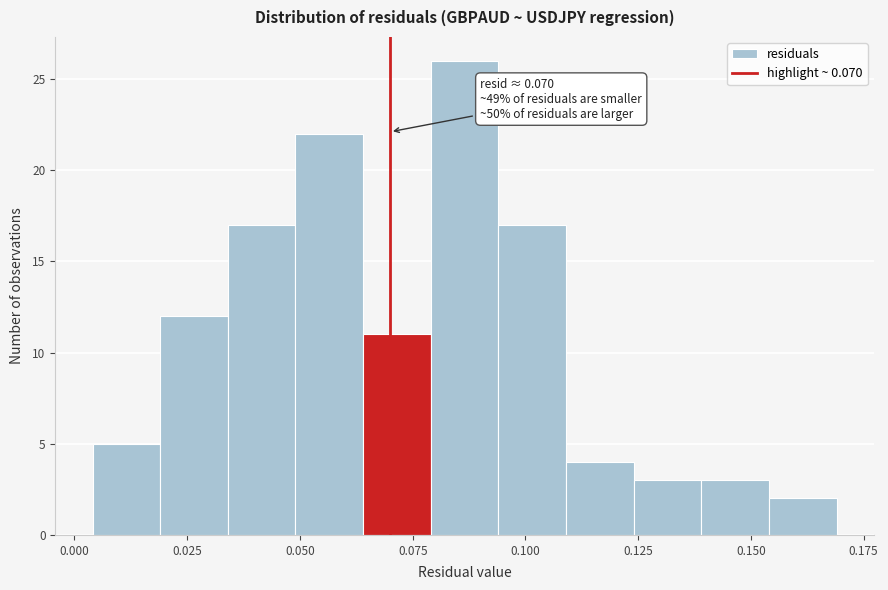

Read against the x-axis, roughly where is the centre of the tallest bar?

0.085